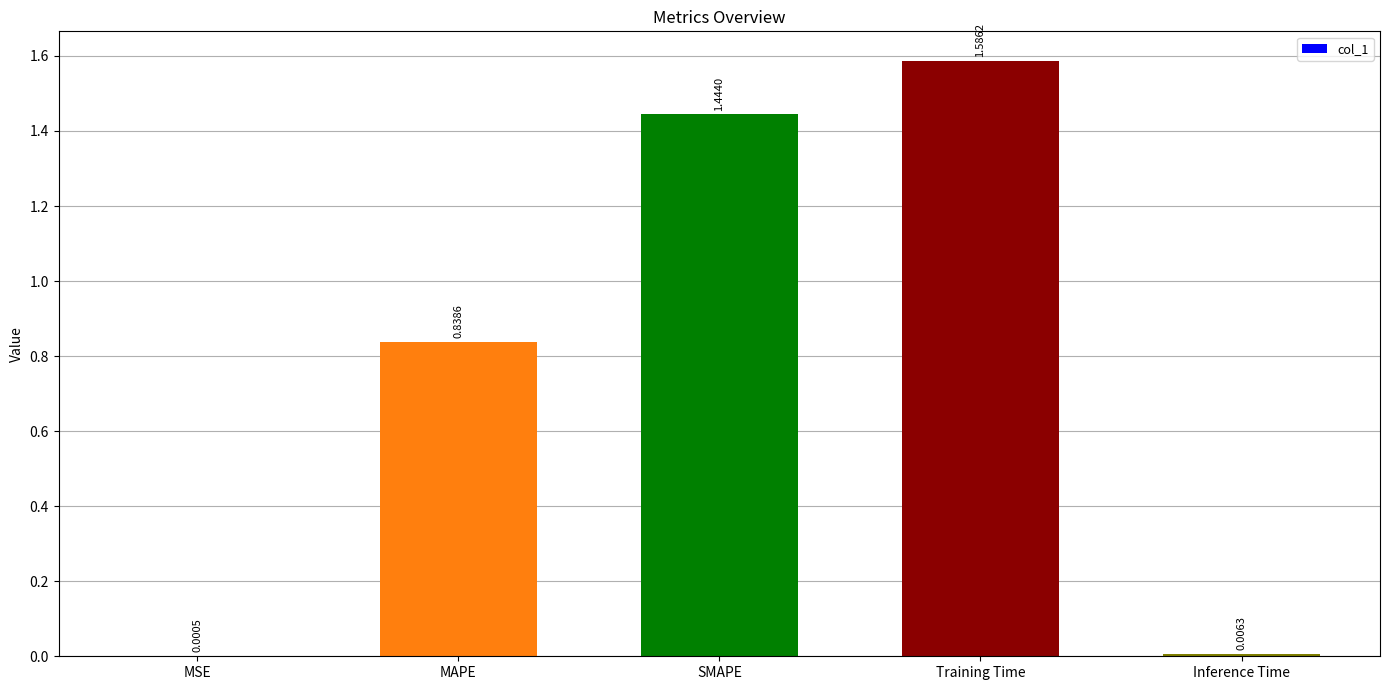

Which label corresponds to the largest value in the chart?

Training Time